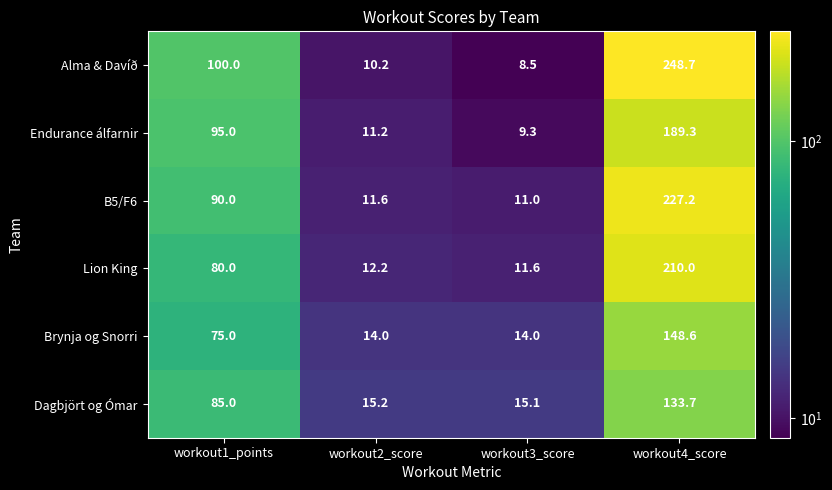

Reading left to right, list all the values displayed in this chart.

Alma & Davíð: workout1_points=100.0	workout2_score=10.2	workout3_score=8.5	workout4_score=248.7
Endurance álfarnir: workout1_points=95.0	workout2_score=11.2	workout3_score=9.3	workout4_score=189.3
B5/F6: workout1_points=90.0	workout2_score=11.6	workout3_score=11.0	workout4_score=227.2
Lion King: workout1_points=80.0	workout2_score=12.2	workout3_score=11.6	workout4_score=210.0
Brynja og Snorri: workout1_points=75.0	workout2_score=14.0	workout3_score=14.0	workout4_score=148.6
Dagbjört og Ómar: workout1_points=85.0	workout2_score=15.2	workout3_score=15.1	workout4_score=133.7